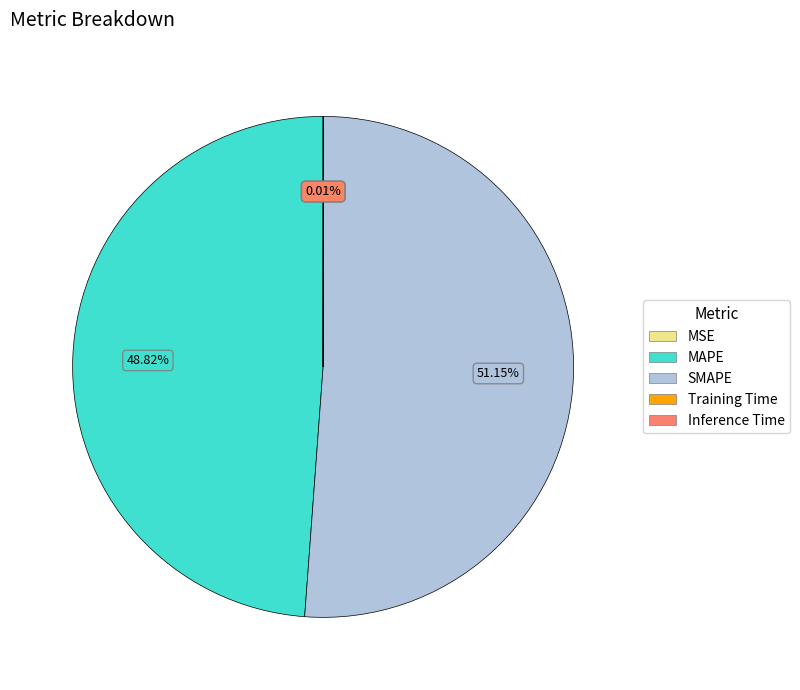

To the nearest percent, what is the average slice percentage?

20%